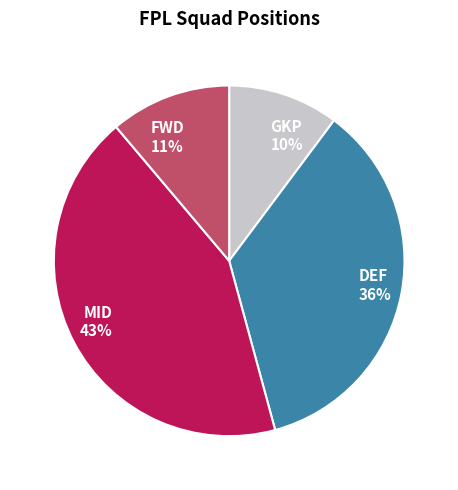

Count the number of slices in the pie.

4